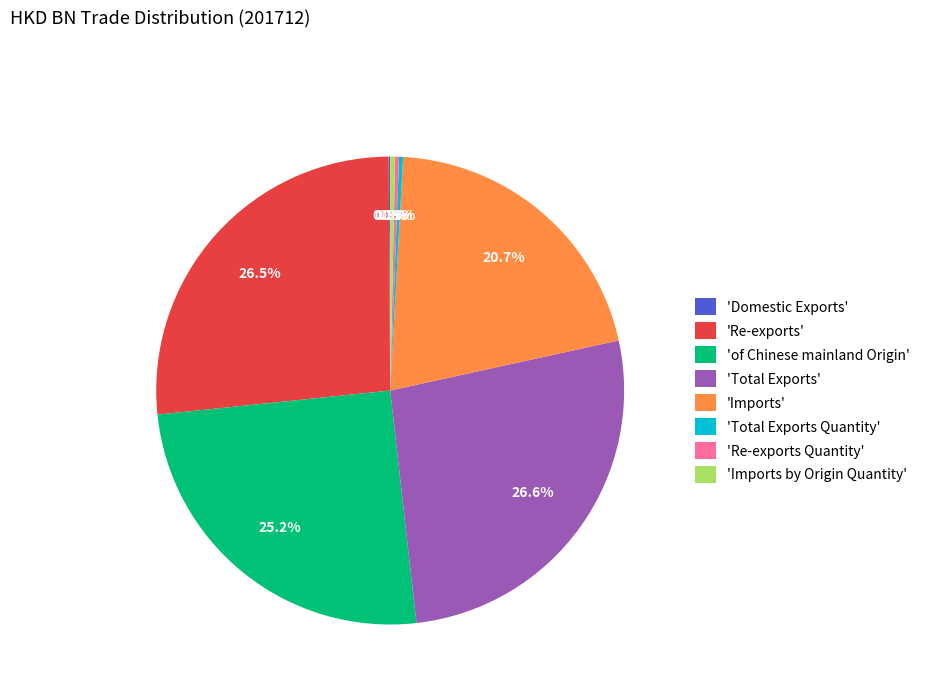

Do 'Re-exports' and 'Imports by Origin Quantity' together represent more than half of the pie?

No